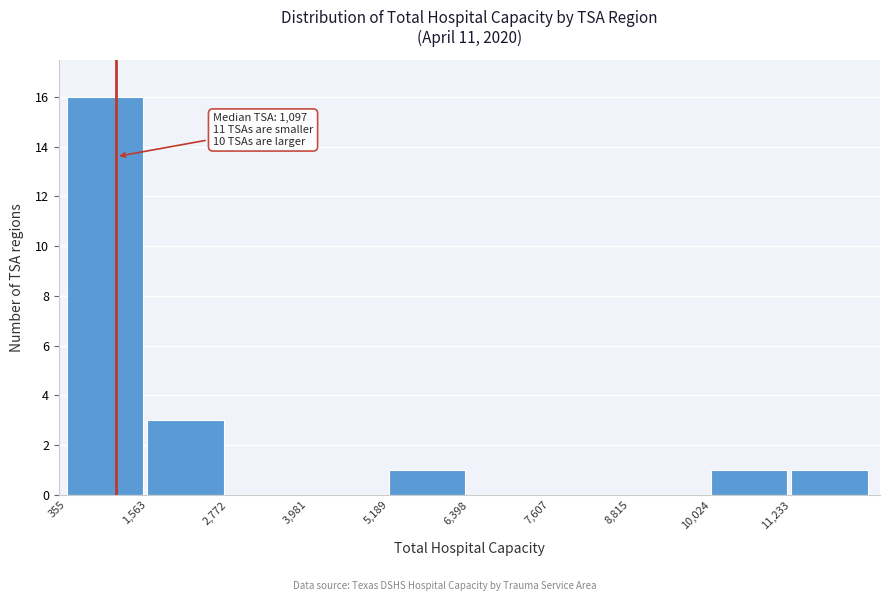

Over which range of the x-axis is the bar tallest?

400 to 1600